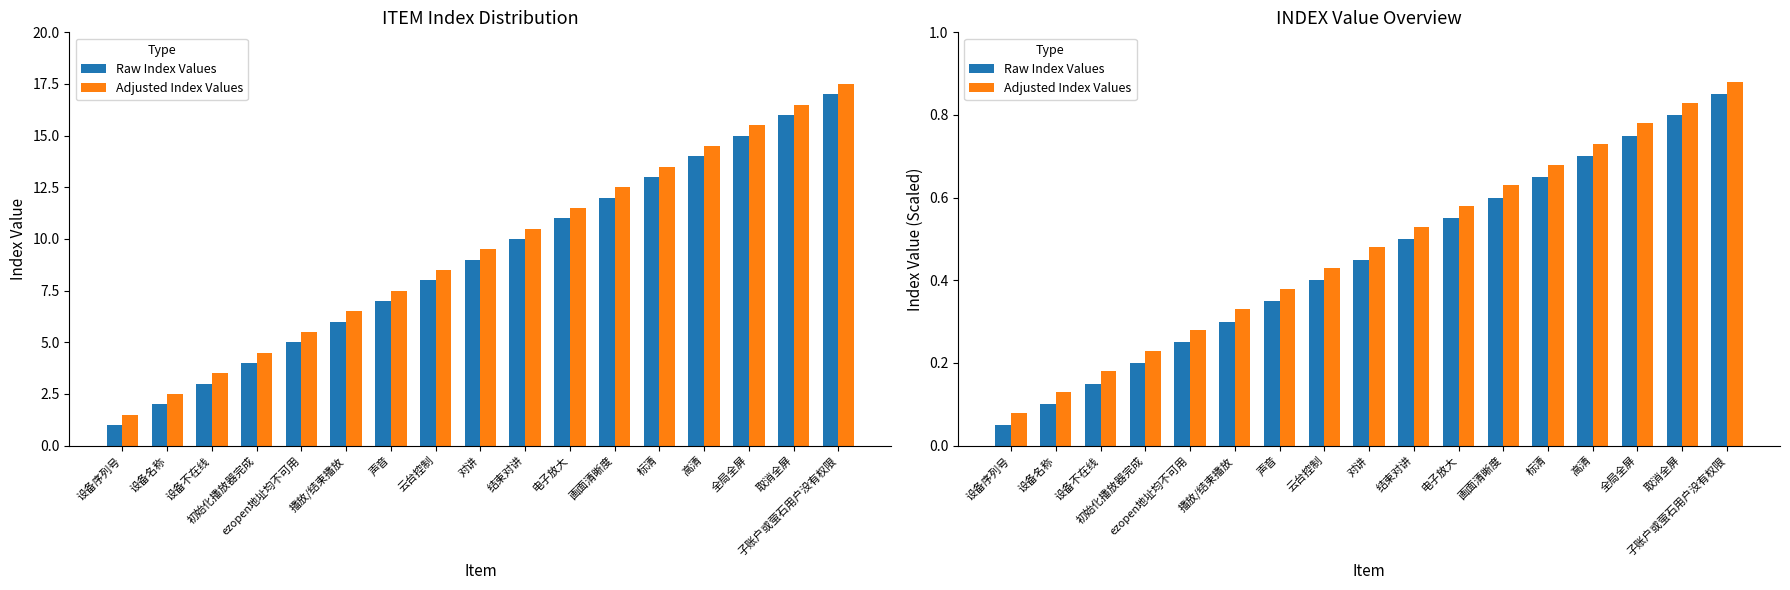

Which has a higher value, 结束对讲 or 子账户或萤石用户没有权限?

子账户或萤石用户没有权限